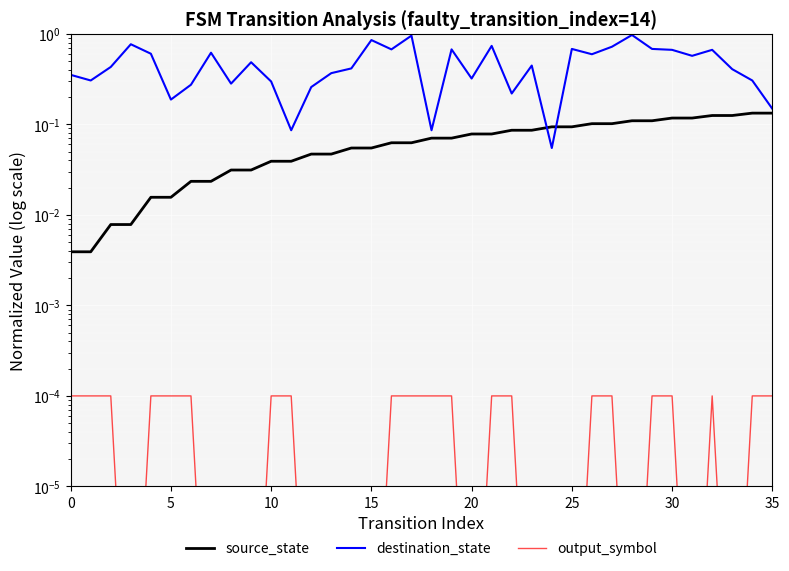

What is the maximum value for destination_state?

1.0